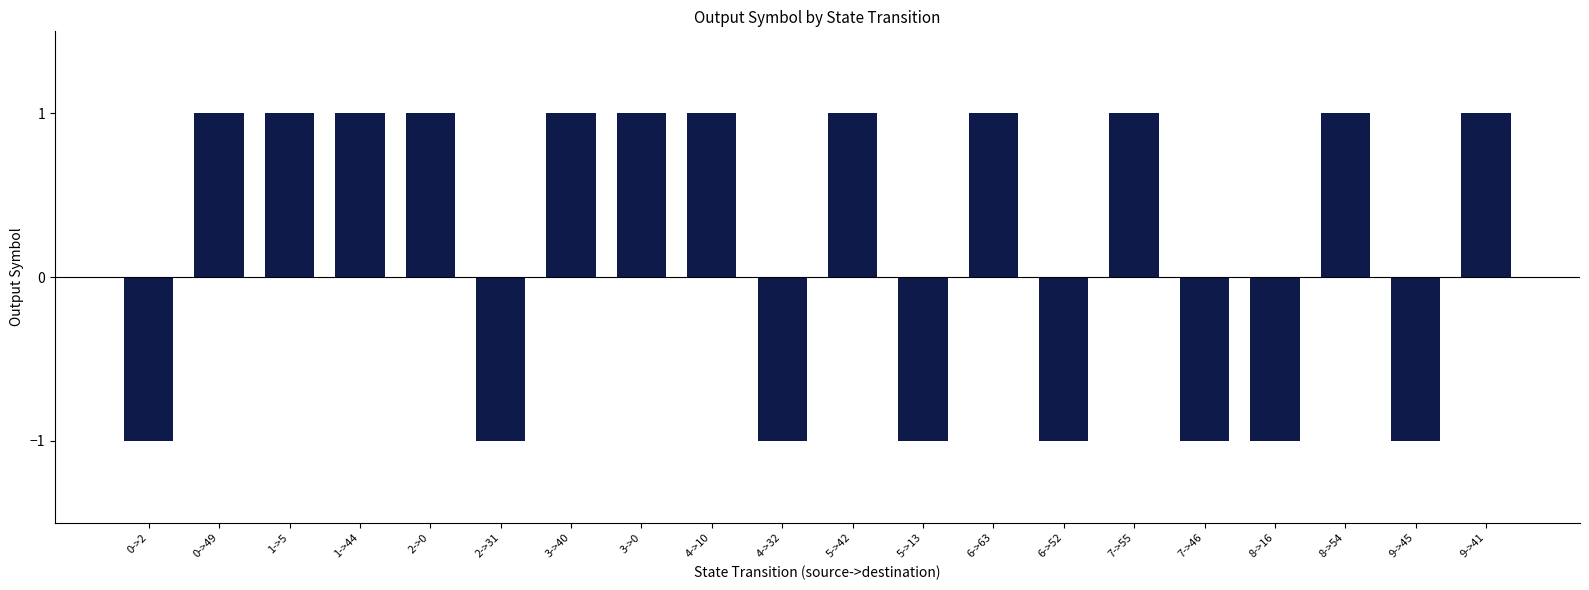

What is the sum of all values?

4